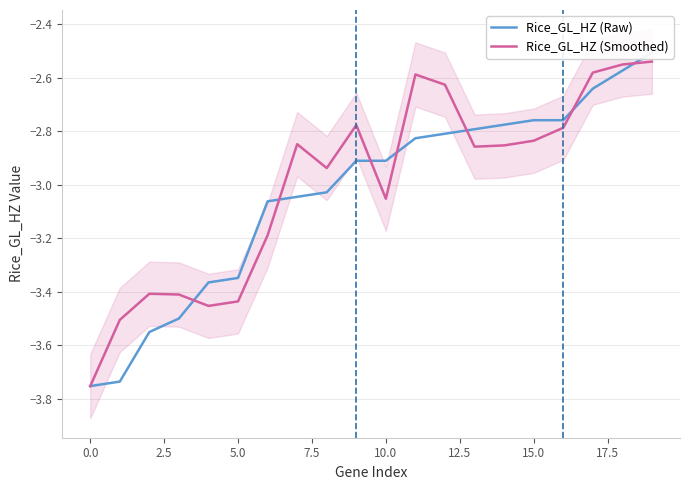

How many lines are shown in the chart?

2